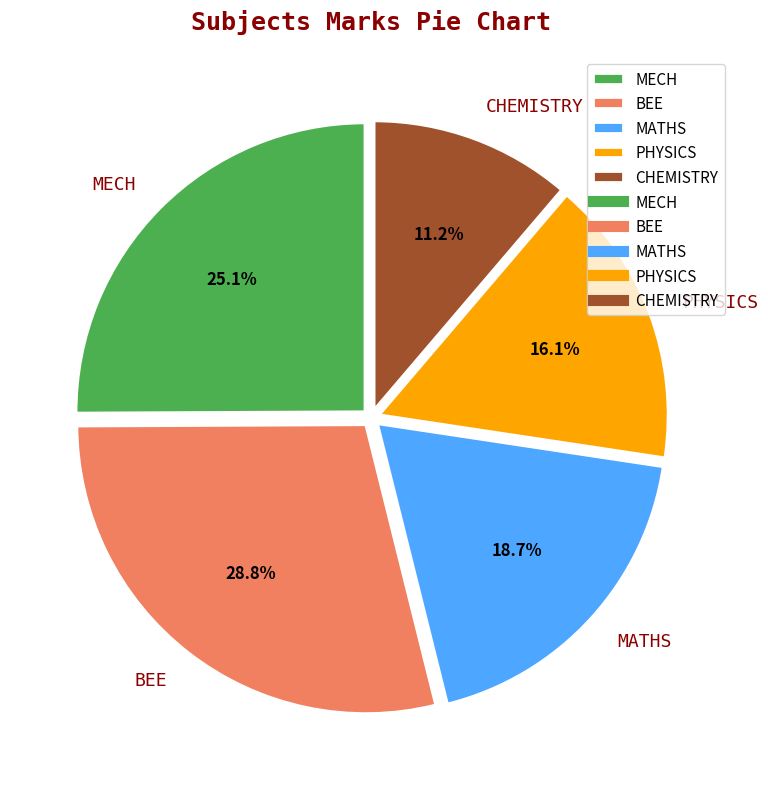

Rank the categories by value from highest to lowest.

BEE, MECH, MATHS, PHYSICS, CHEMISTRY